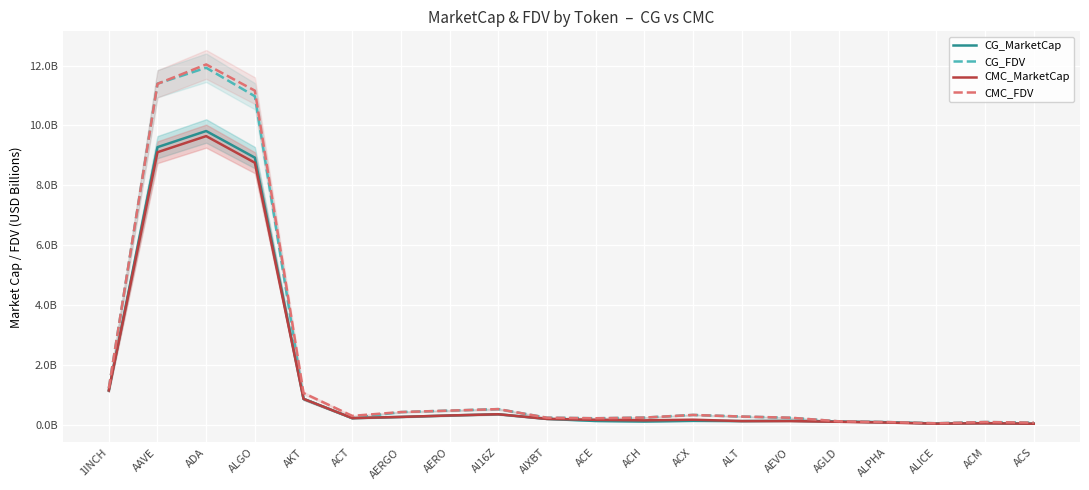

How many interior local peaks does the CG_MarketCap series have?

5